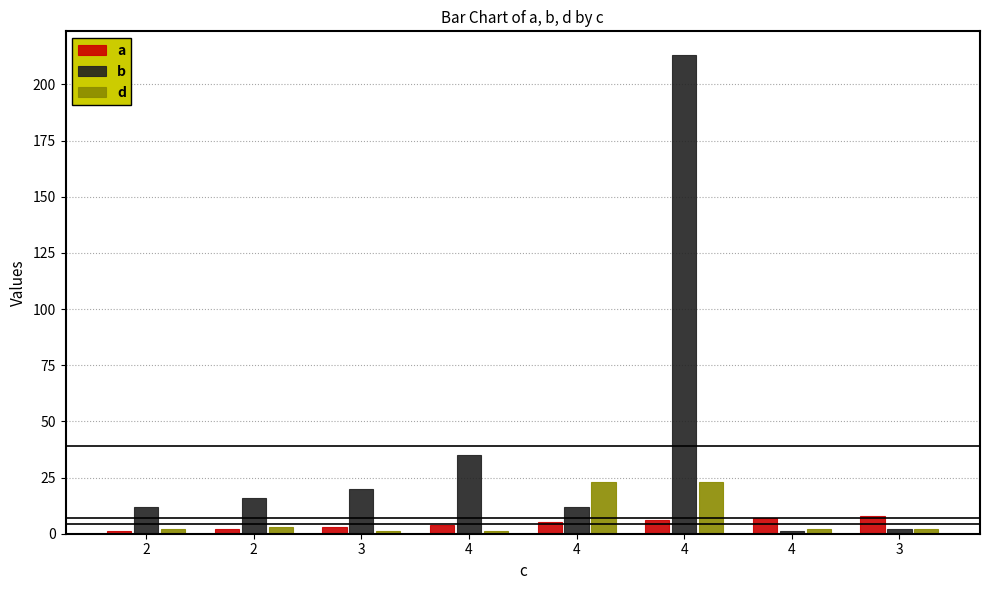

Reading left to right, list all the values displayed in this chart.

a: 2=1	2=2	3=3	4=4	4=5	4=6	4=7	3=8
b: 2=12	2=16	3=20	4=35	4=12	4=213	4=1	3=2
d: 2=2	2=3	3=1	4=1	4=23	4=23	4=2	3=2